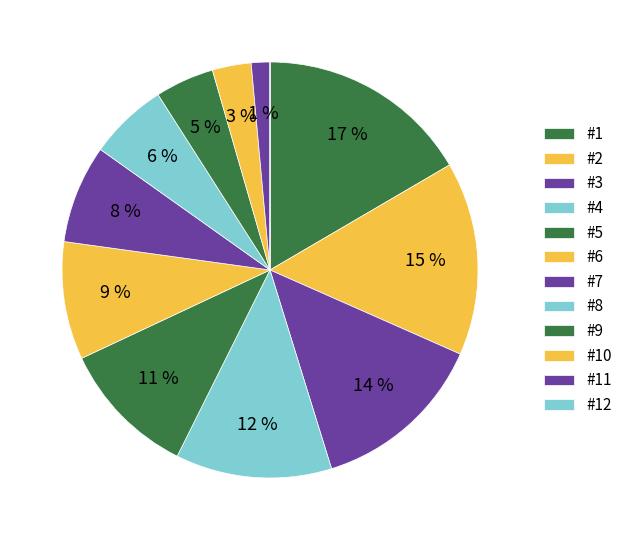

Does any single category account for the majority?

No